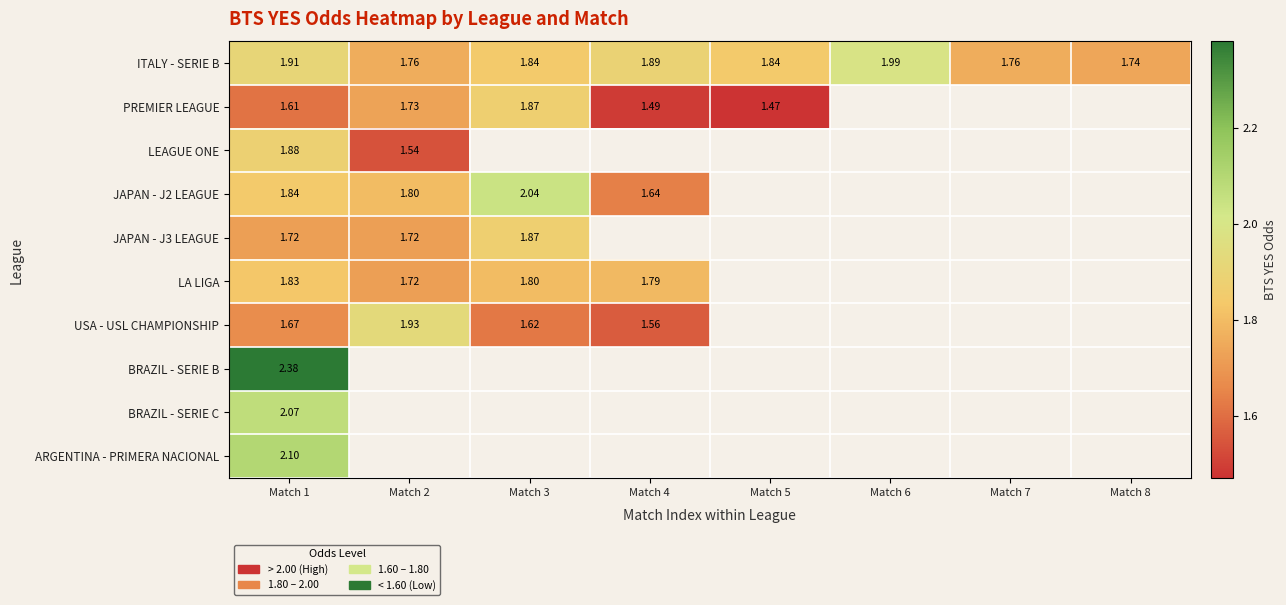

Where is LEAGUE ONE nearest to the value 1?

Match 2